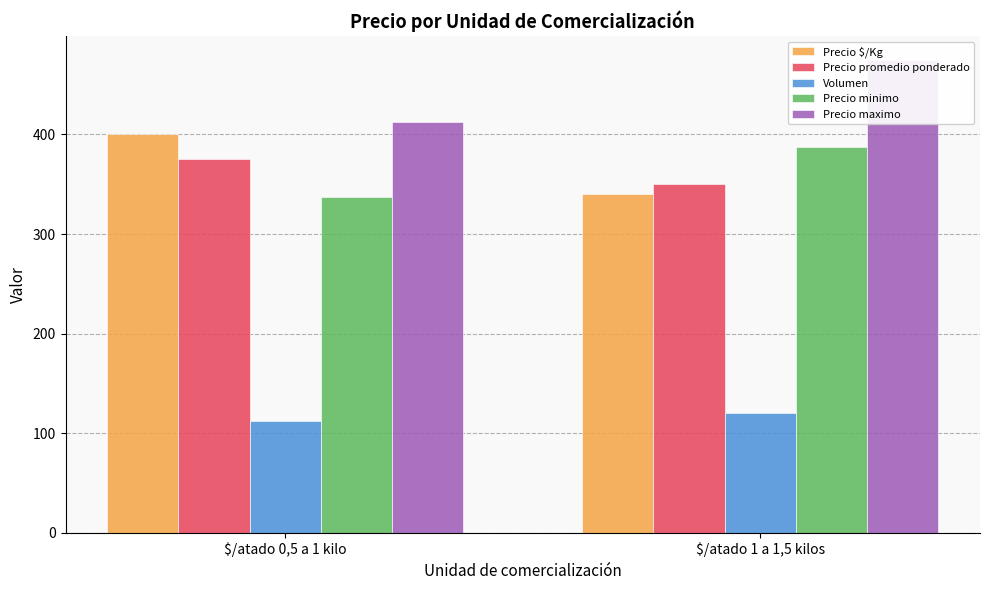

List the labels in order of Precio promedio ponderado value, largest first.

$/atado 0,5 a 1 kilo, $/atado 1 a 1,5 kilos